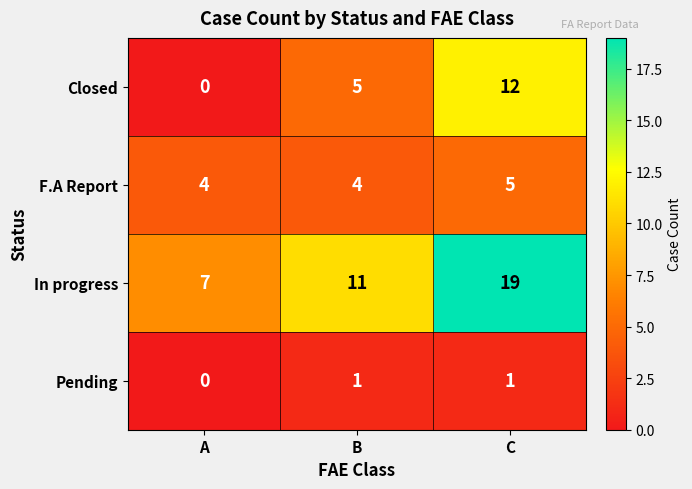

What is the sum of all F.A Report values?

13